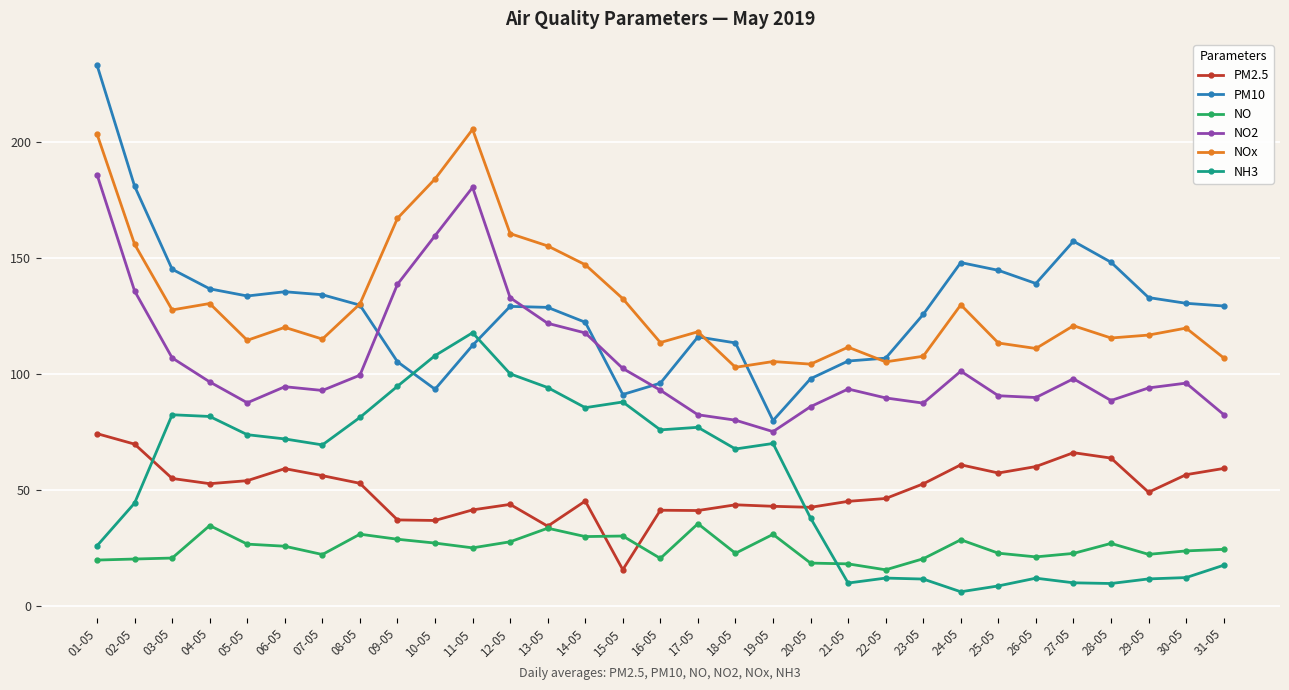

What is the label of the 6th point from the right?

26-05